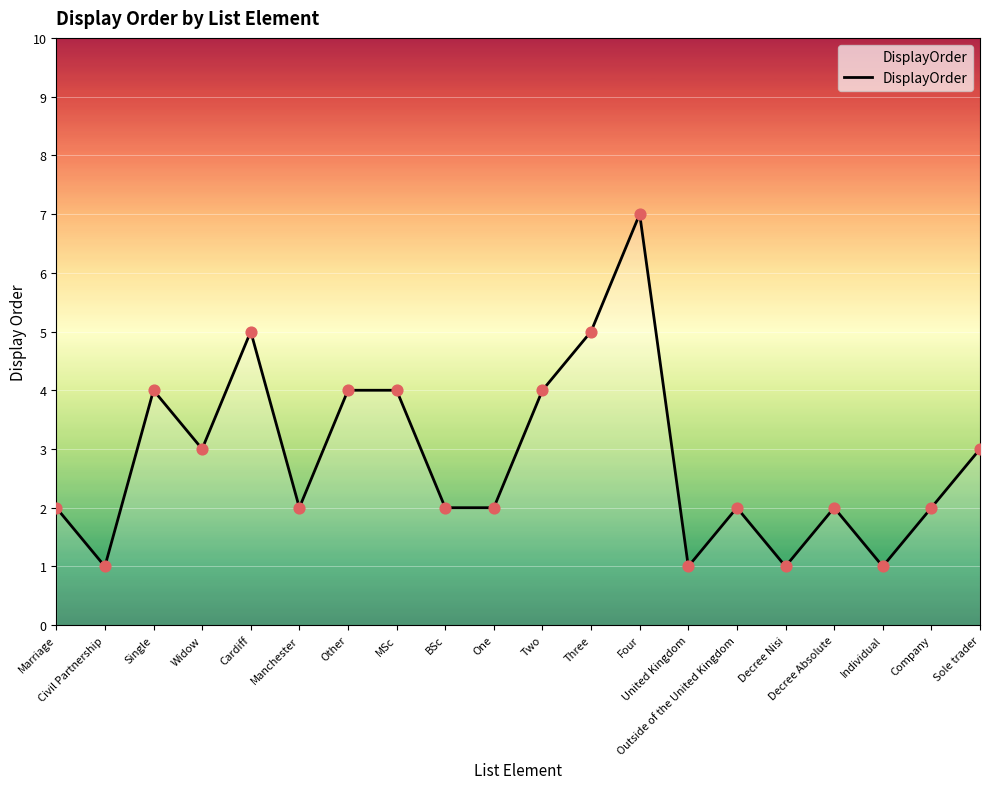

What is the ratio of the value at BSc to the value at Other?

0.5